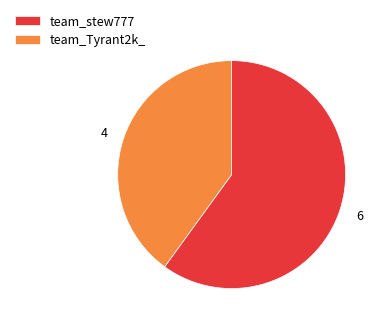

What is the ratio of the value at team_Tyrant2k_ to the value at team_stew777?

0.7